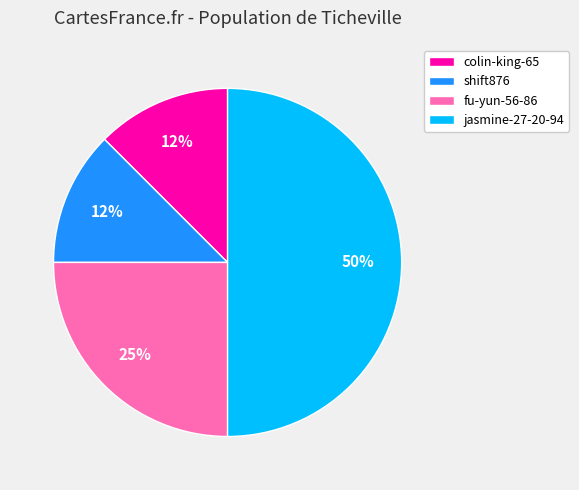

To the nearest percent, what is the average slice percentage?

25%